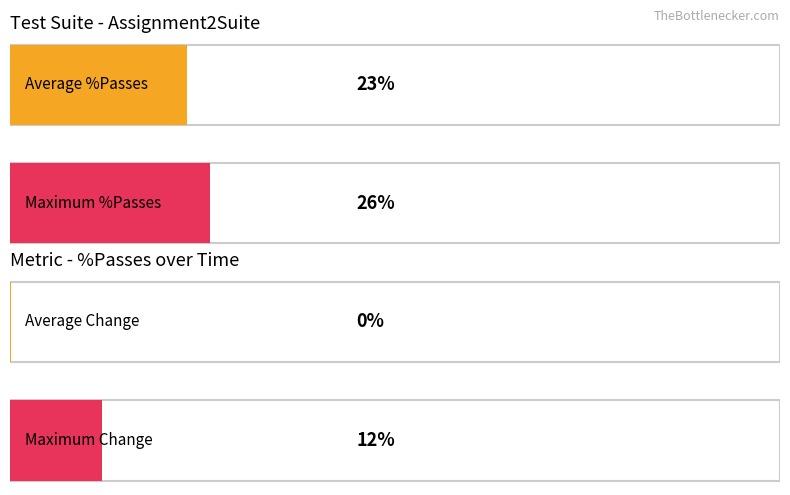

True or false: Change has a value of -12 at 17.

False